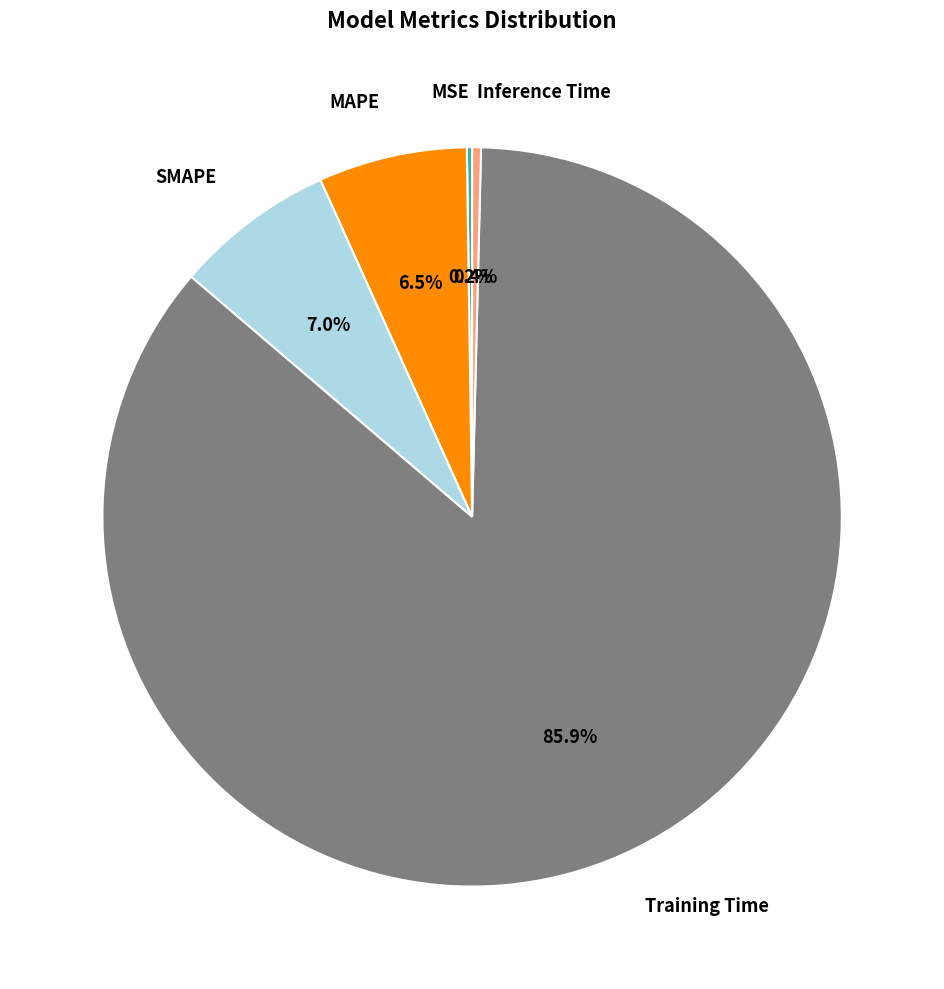

Does SMAPE represent more than half of the total?

No